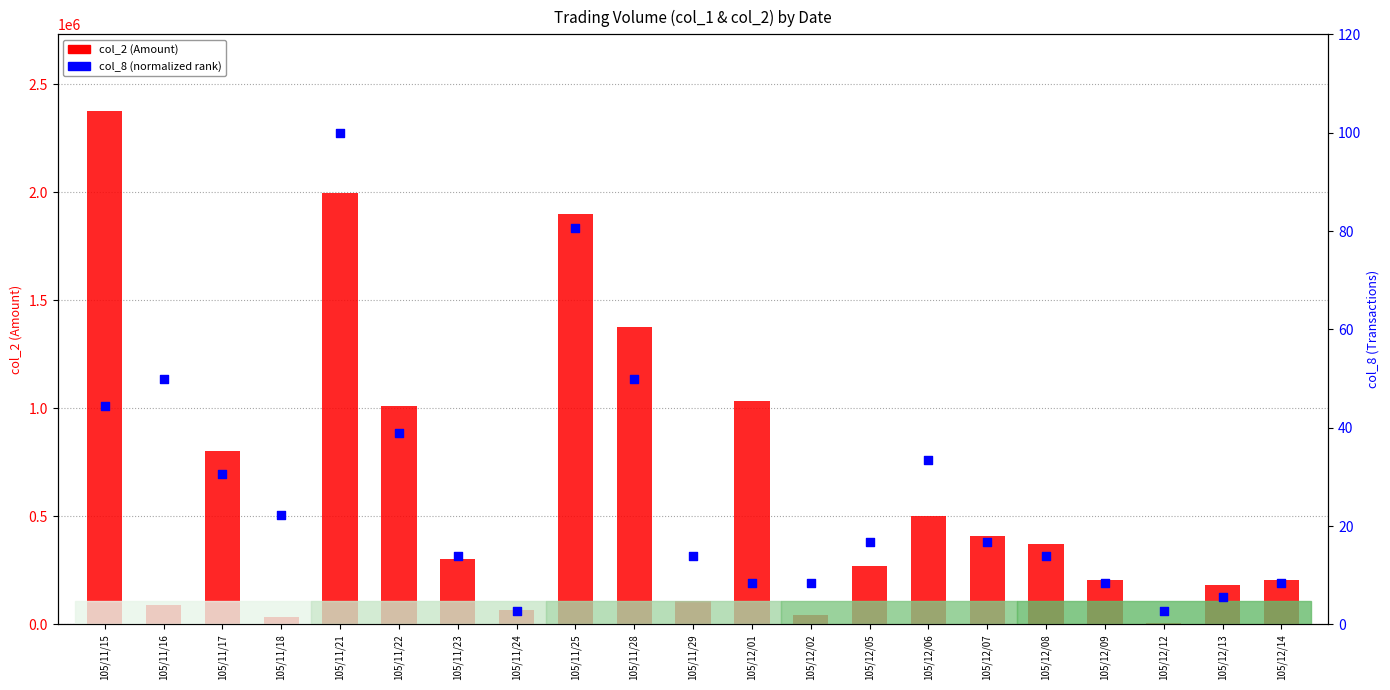

Which series contains the highest Y value?

col_2 (Amount)